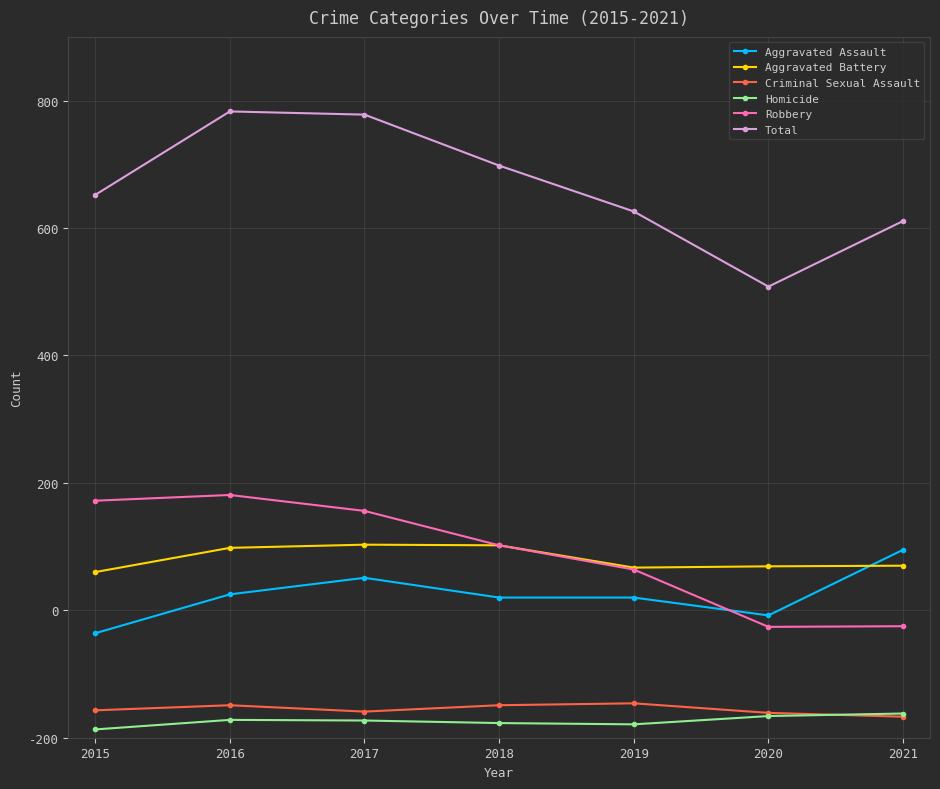

True or false: Total and Homicide cross at least once.

False